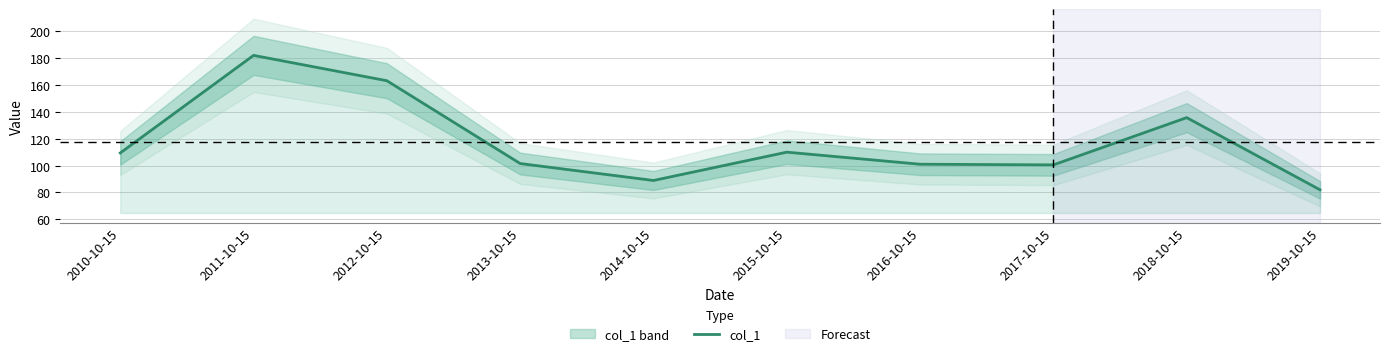

Reading left to right, transcribe all the data shown in this chart.

109.4	182.1	163.2	101.5	88.9	110.0	101.0	100.5	135.7	81.9